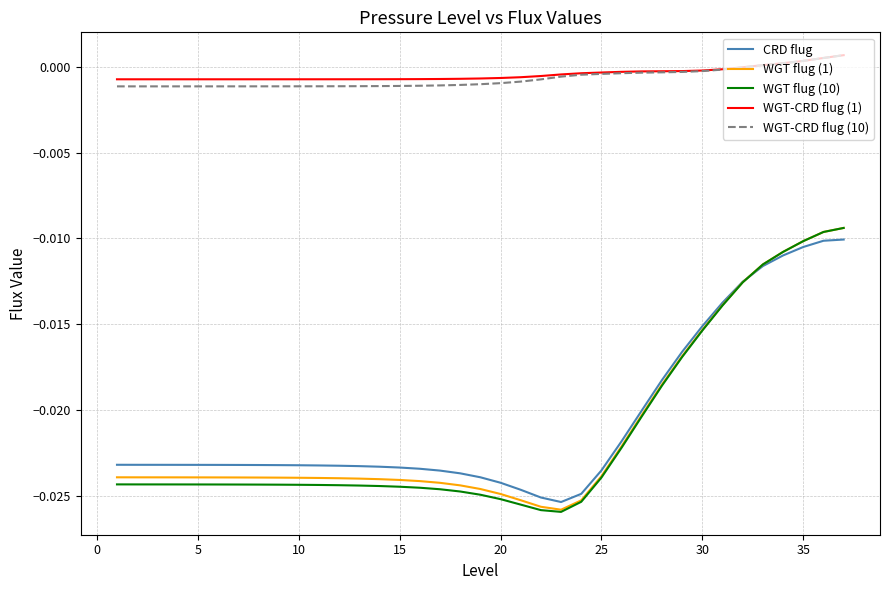

True or false: WGT-CRD flug (10) and WGT flug (10) cross at least once.

False